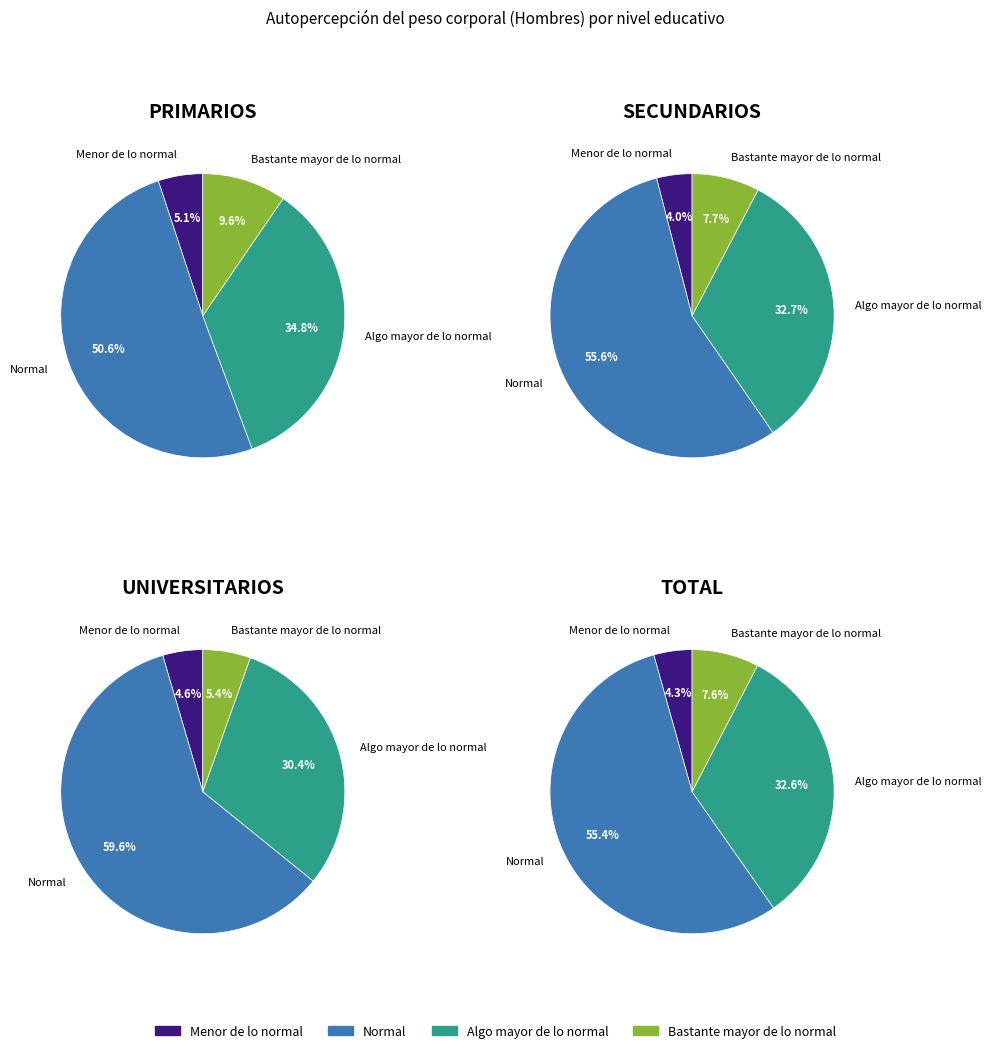

True or false: Secundarios accounts for 30% of the total.

True